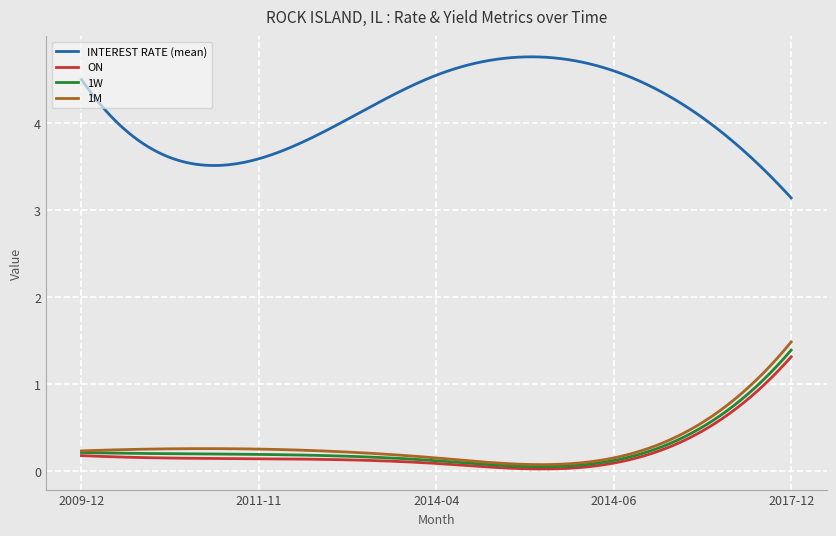

True or false: 1W and INTEREST RATE (mean) cross at least once.

False